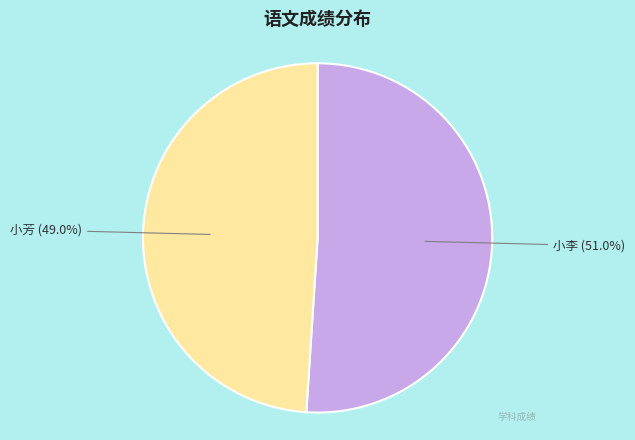

To the nearest percent, what is the average slice percentage?

50%